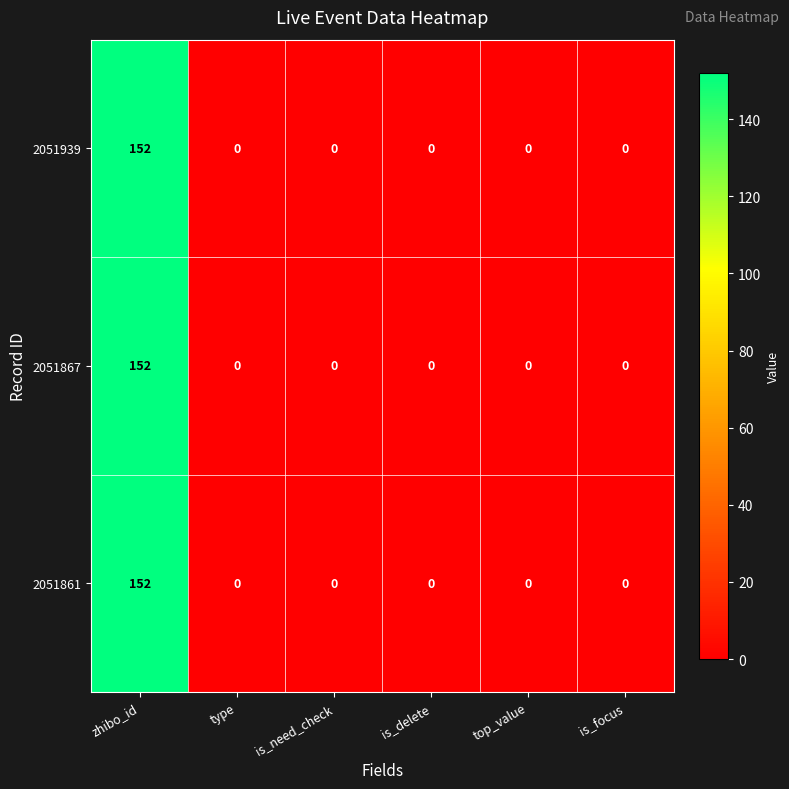

What is the sum of all 2051939 values?

152